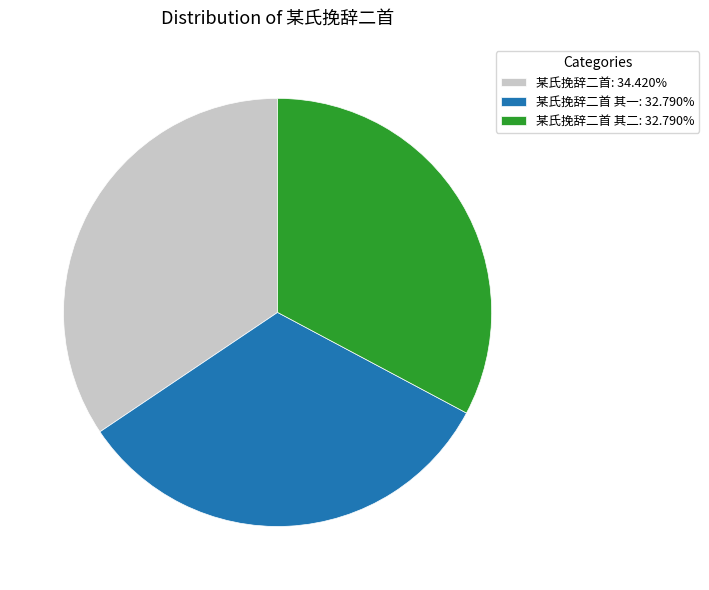

Is the sum of 某氏挽辞二首 其二: 32.790% and 某氏挽辞二首: 34.420% greater than half?

Yes